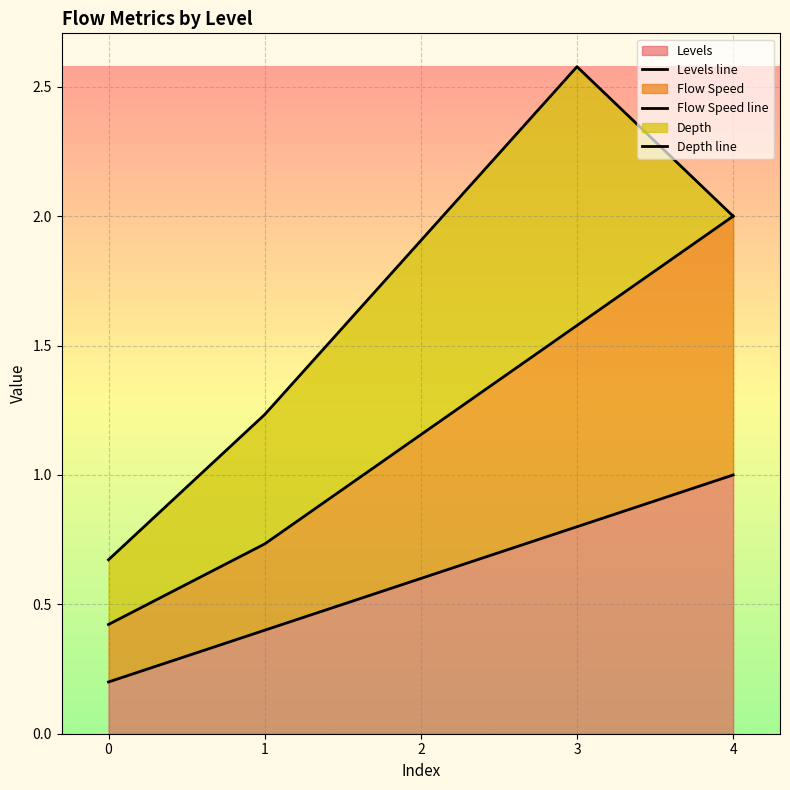

True or false: Flow Speed line and Levels line intersect in this chart.

False